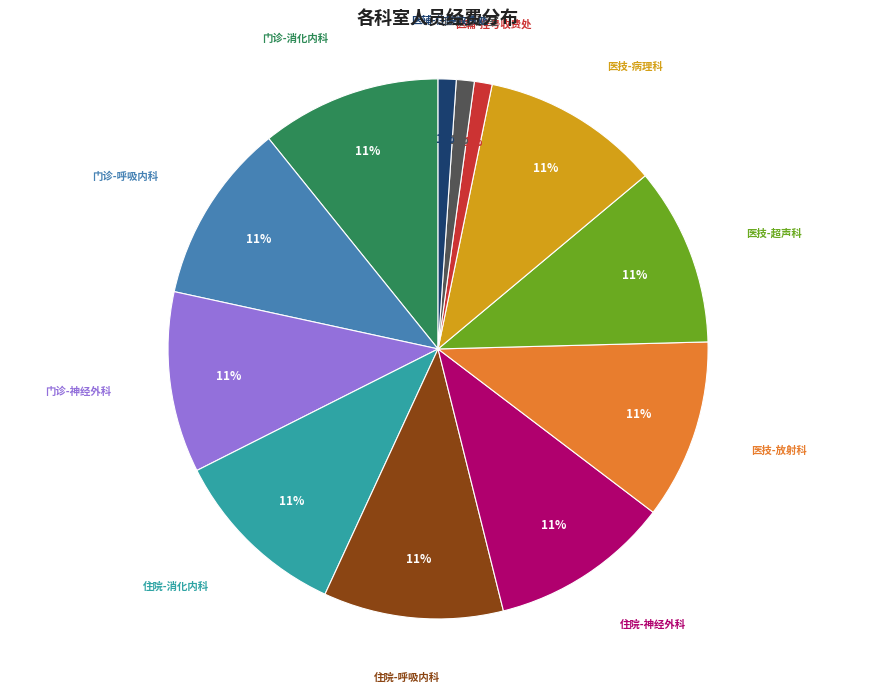

Does any single category account for the majority?

No